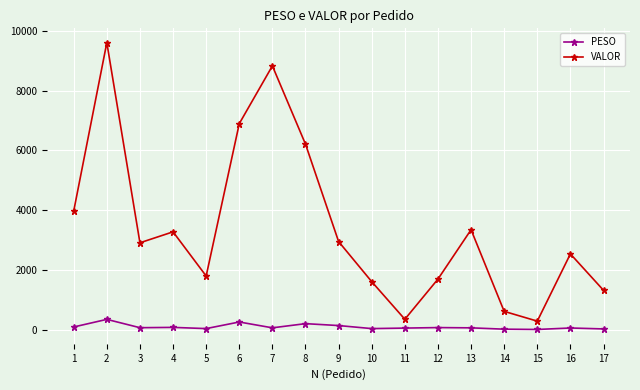

Where is the first local maximum for PESO?

2